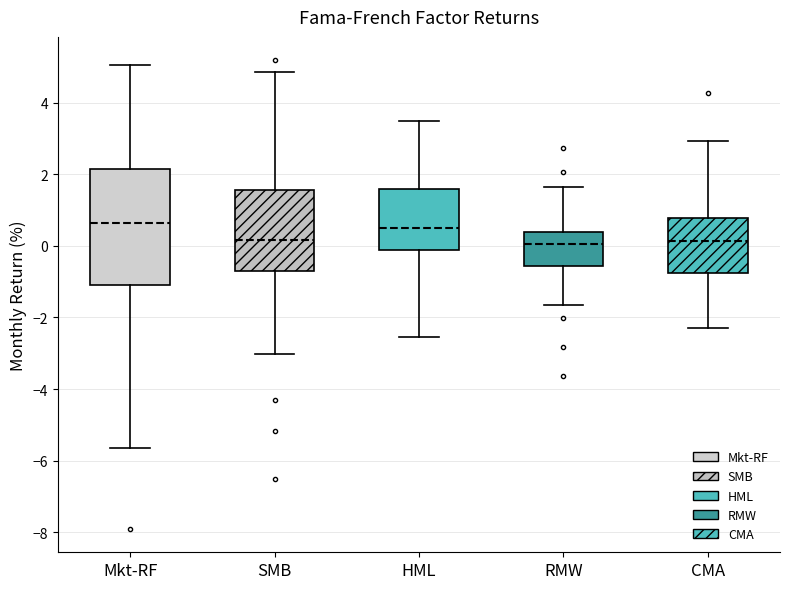

Where does the lower whisker of the box for HML end on the y-axis? The values are not printed on the chart, so give them approximately, as read against the axis.

-2.6